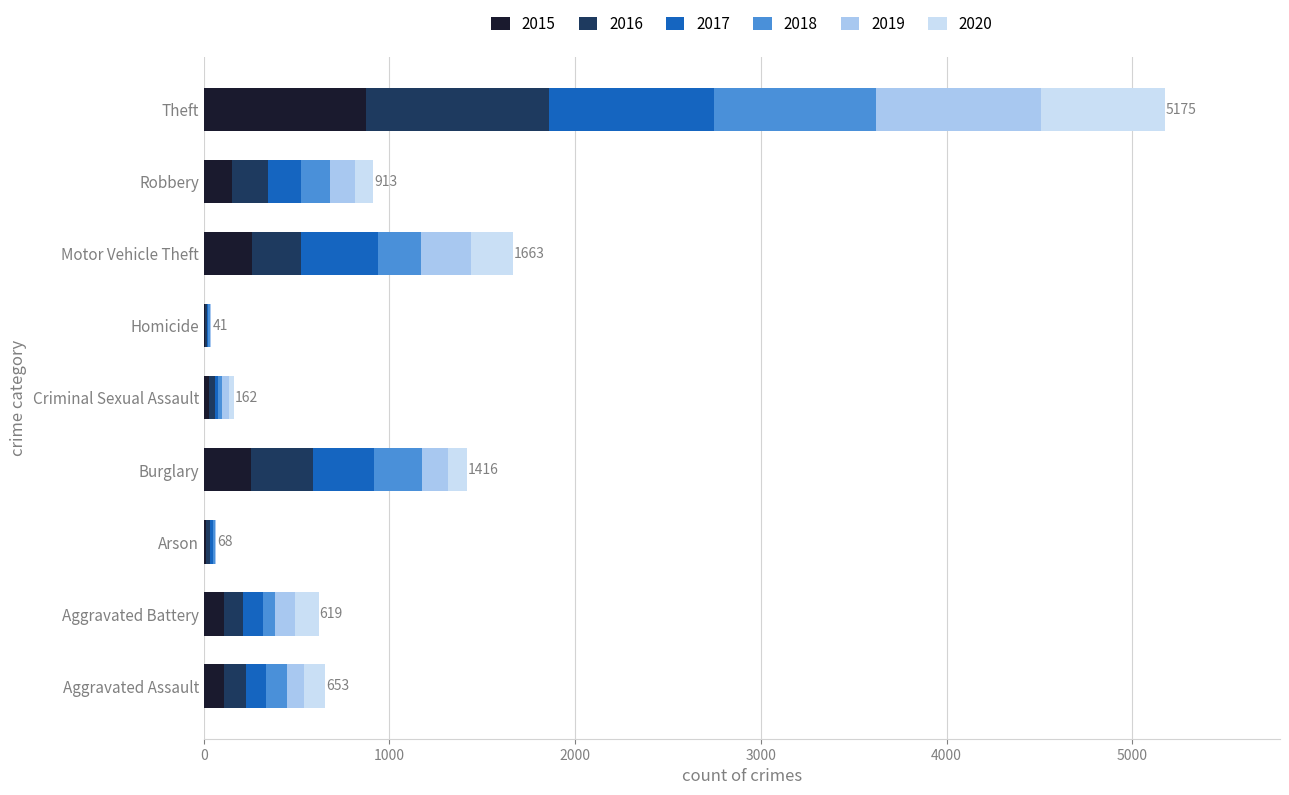

What is the total value across all series at Motor Vehicle Theft?

1663